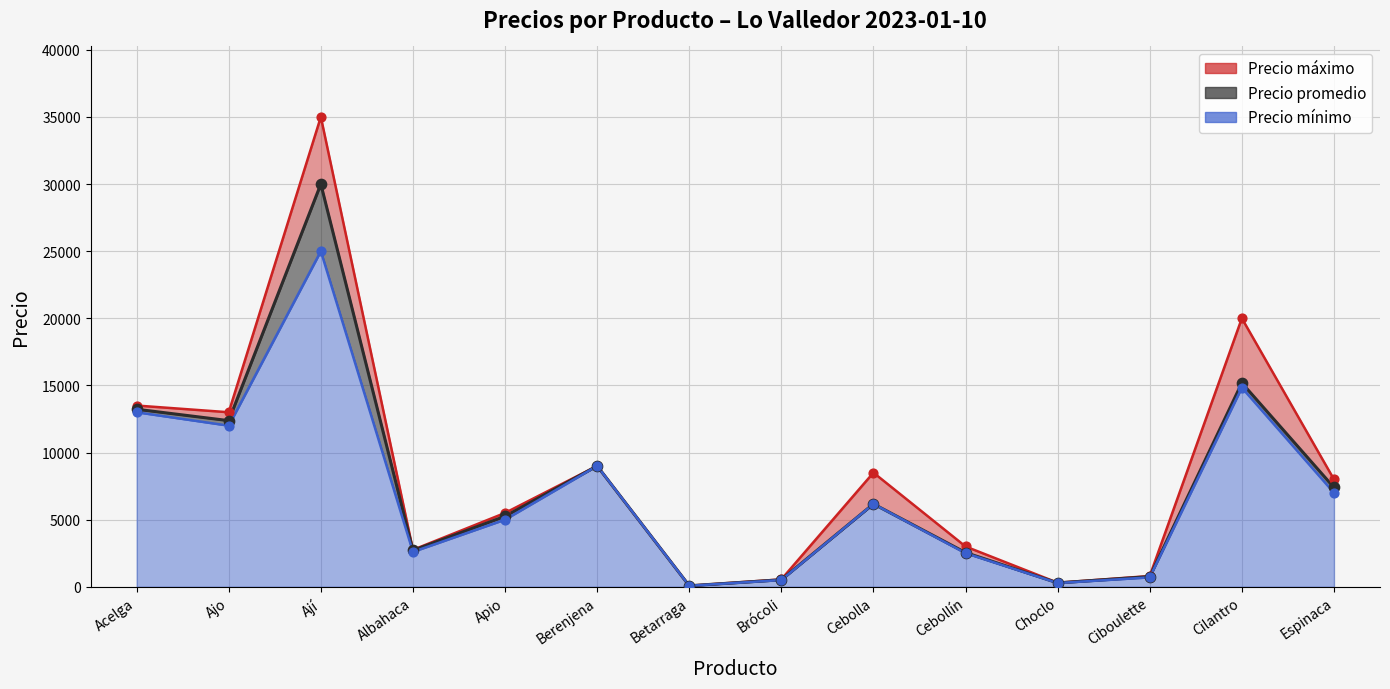

Which series has the largest Y range (max minus min)?

Precio máximo